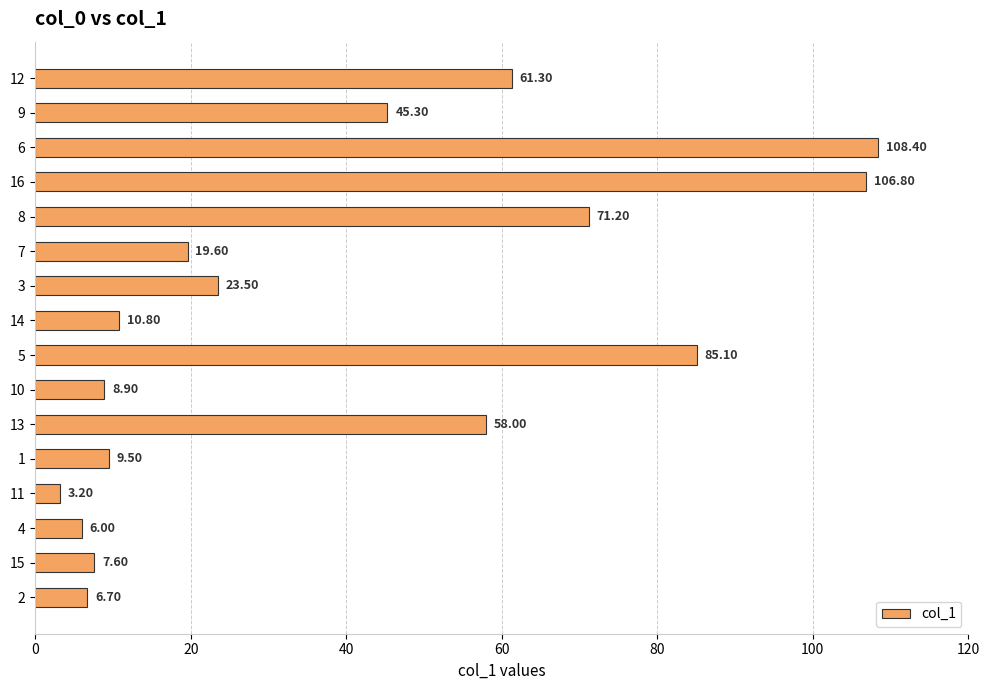

At which category does the chart reach its minimum across all series?

11